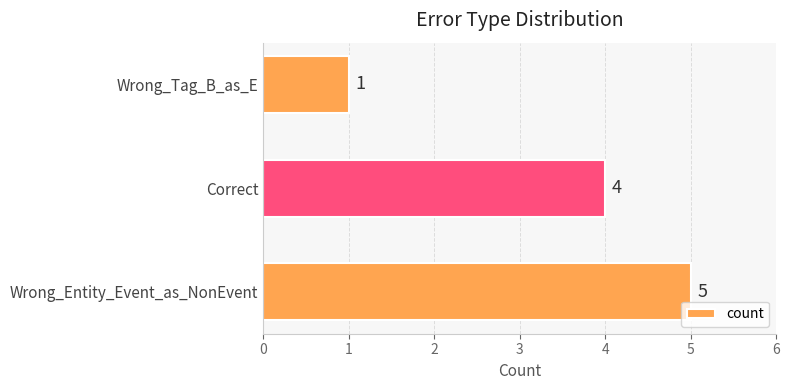

Are the bars horizontal?

Yes